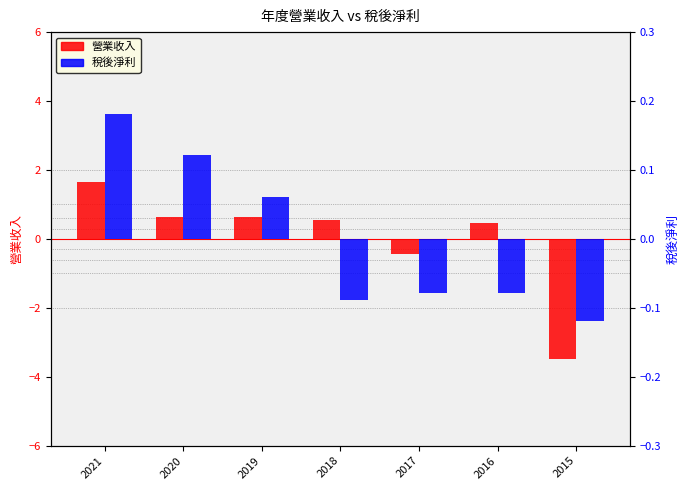

How many bars are there in total?

14